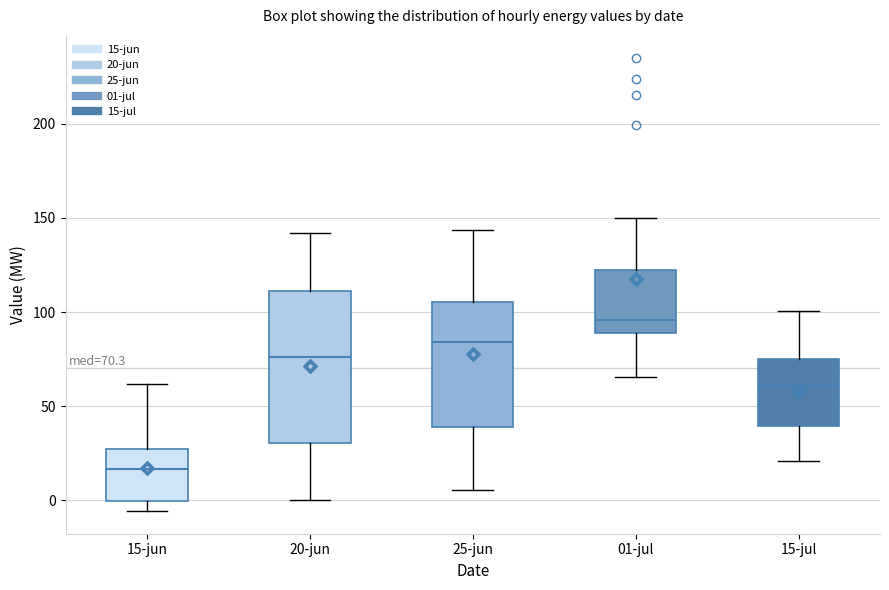

Which box's median line is the lowest?

15-jun